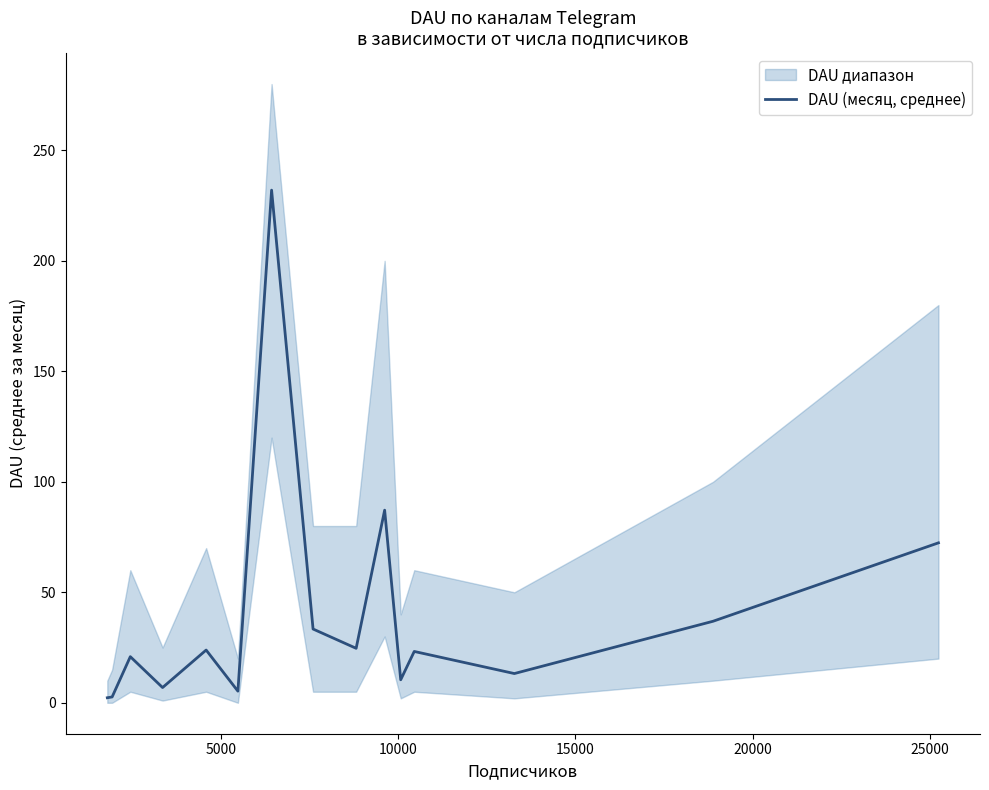

How many values exceed 23?

8